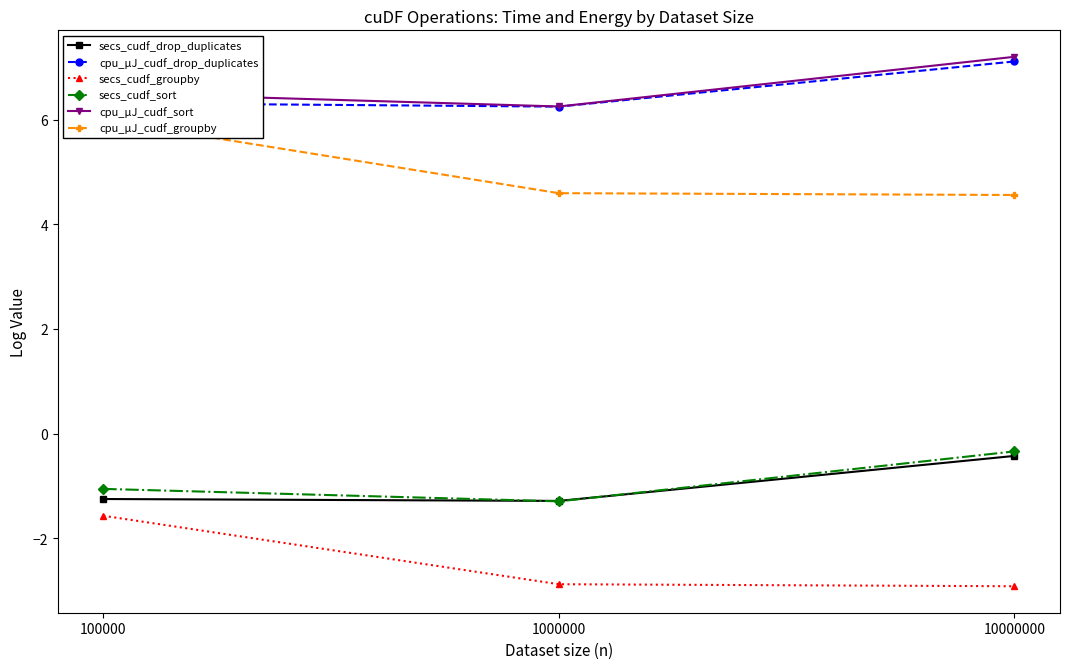

What is the total value across all series at 1000000?

11.6